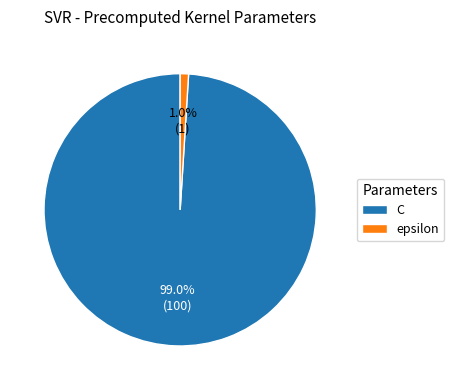

Count the number of slices in the pie.

2